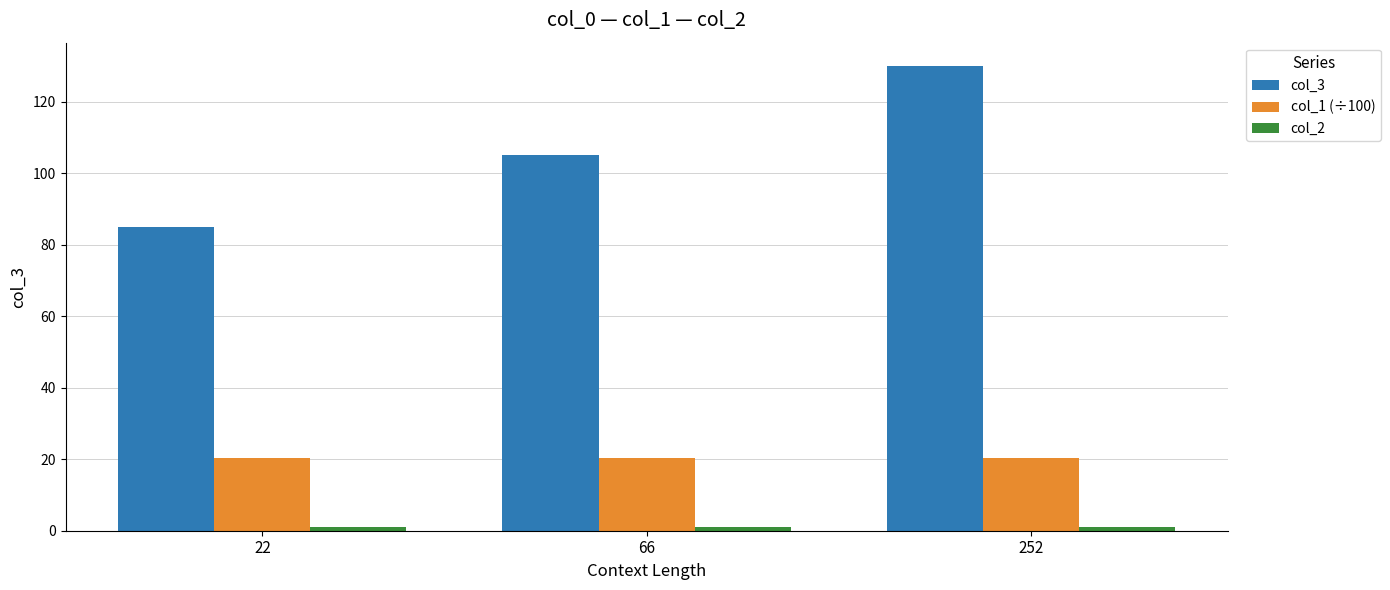

What is the minimum value for col_3?

85.0